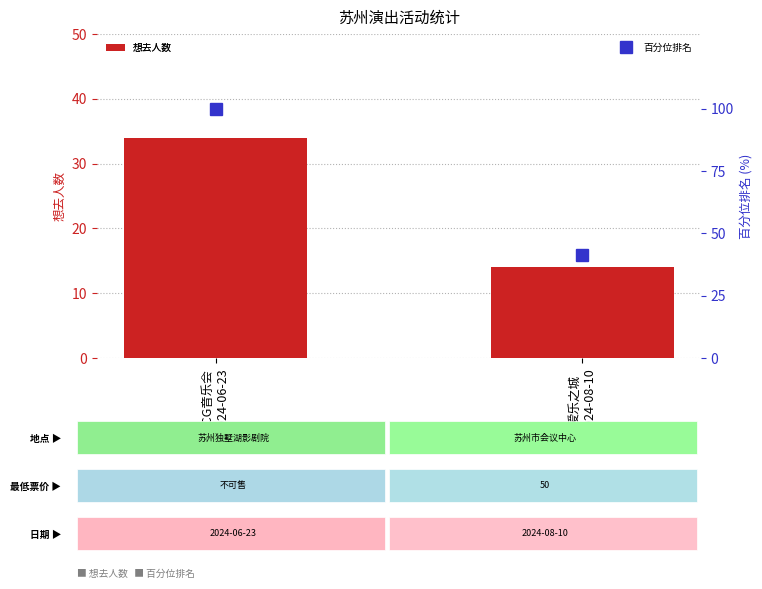

What is the maximum value for 百分位排名?

100.0